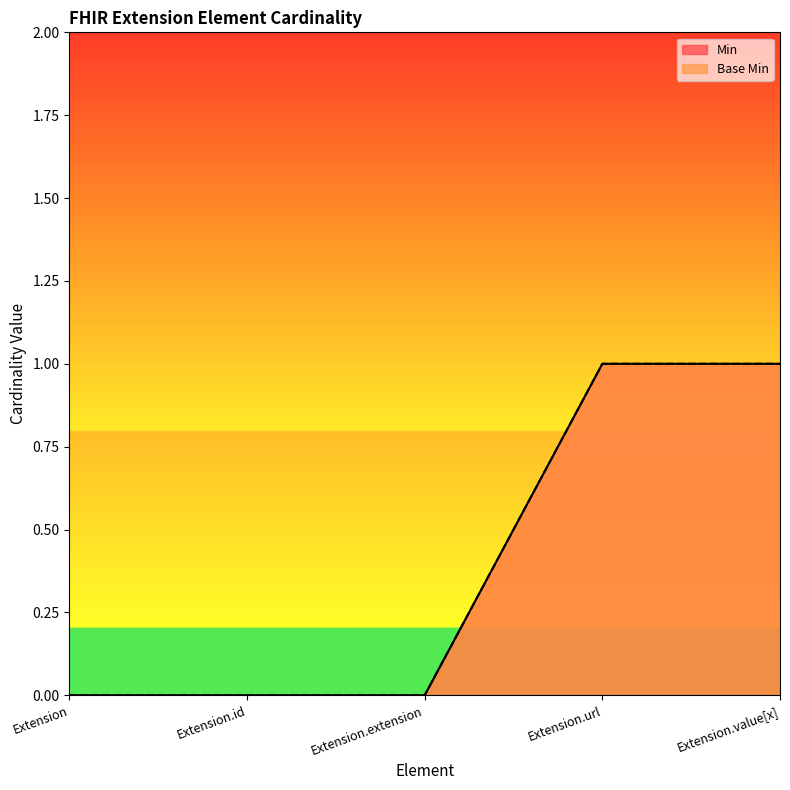

Which series has the largest total across all categories?

Min